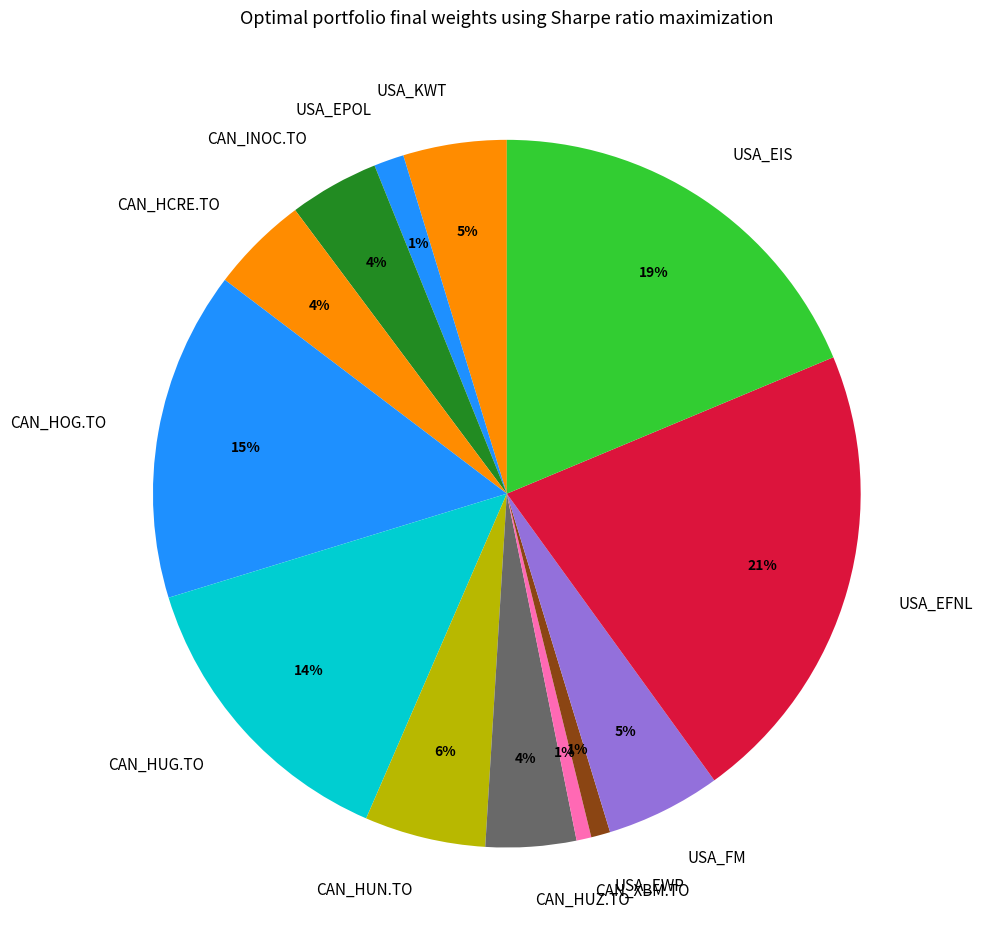

Which category has the biggest portion of the pie?

USA_EFNL